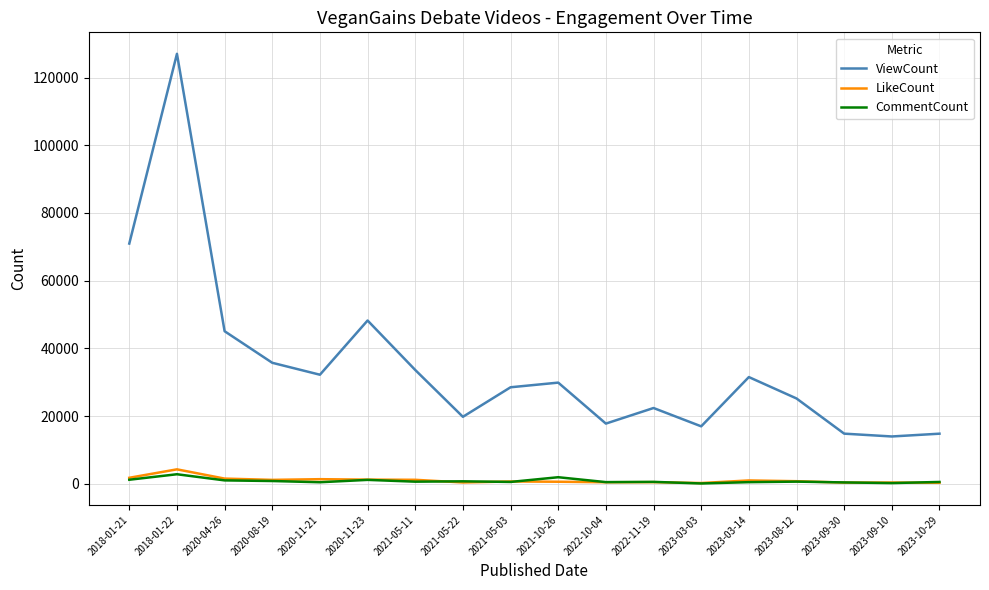

The value of LikeCount at 2023-03-14 is 1004. True or false?

True